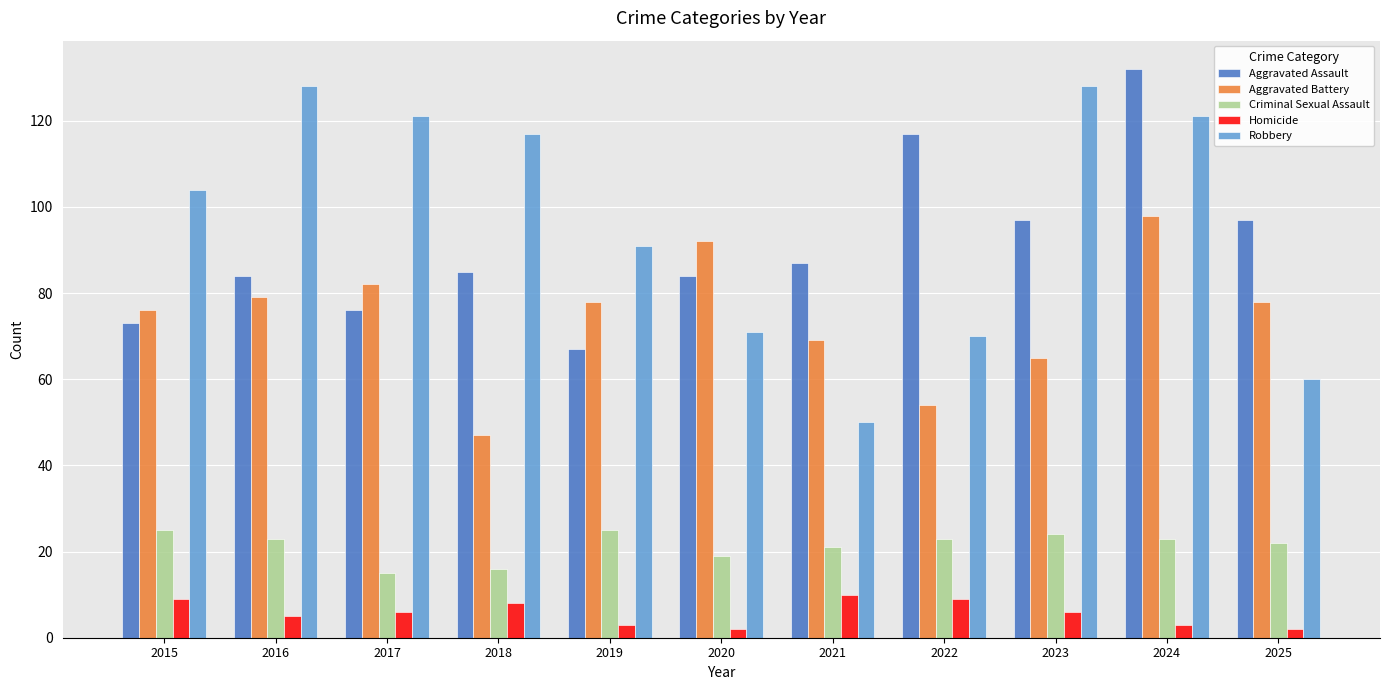

What is the difference between the Robbery values at 2023 and 2018?

11